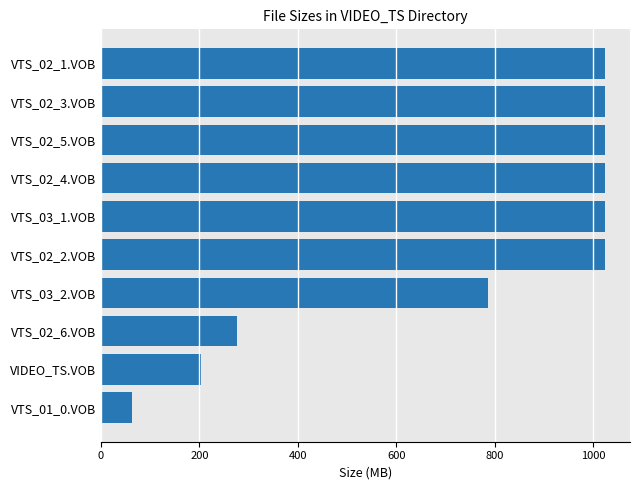

What is the change in value from VTS_01_0.VOB to VTS_02_5.VOB?

+961.5